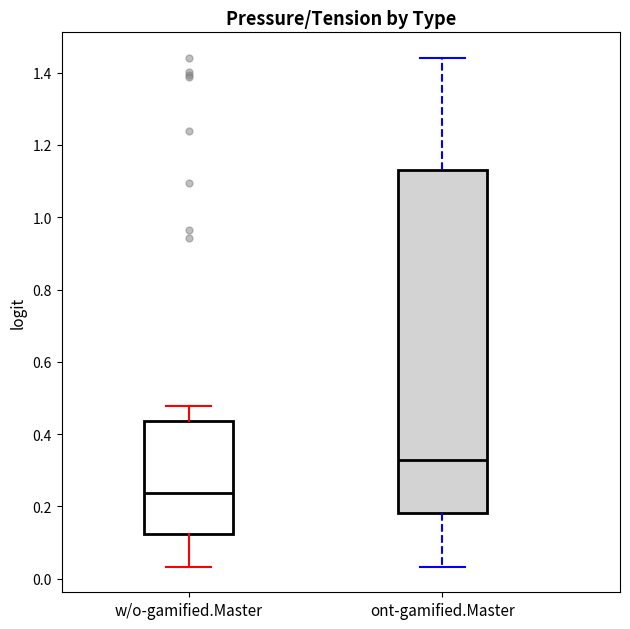

Which box's median line is the highest?

ont-gamified.Master